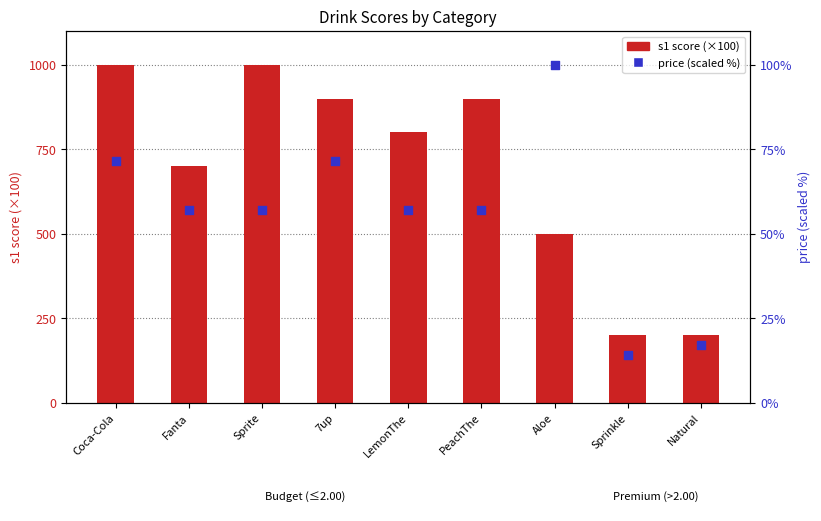

At which category is the sum across all series the highest?

Coca-Cola